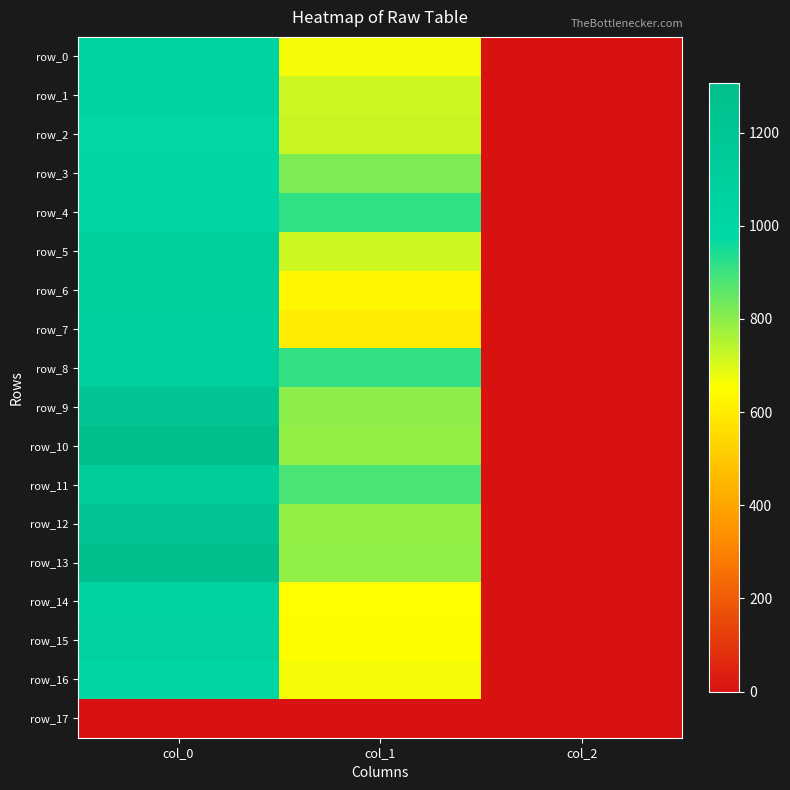

What is the maximum value shown in the chart?

1306.7